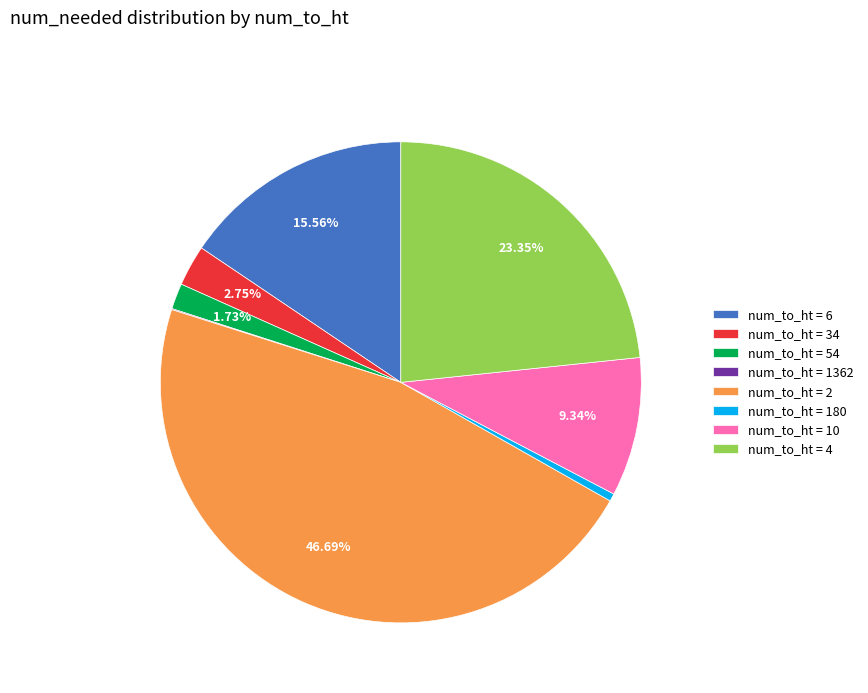

Between num_to_ht = 4 and num_to_ht = 34, which is larger?

num_to_ht = 4